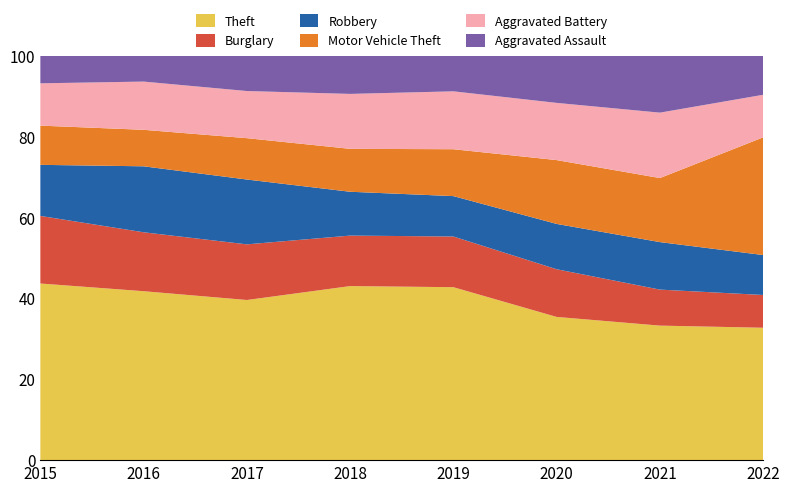

Reading left to right, extract all data points from this chart.

Theft: 2015=1027	2016=1009	2017=941	2018=941	2019=959	2020=736	2021=691	2022=812
Burglary: 2015=393	2016=352	2017=327	2018=273	2019=281	2020=245	2021=185	2022=201
Robbery: 2015=297	2016=394	2017=381	2018=237	2019=224	2020=233	2021=244	2022=245
Motor Vehicle Theft: 2015=228	2016=218	2017=243	2018=232	2019=260	2020=328	2021=329	2022=722
Aggravated Battery: 2015=246	2016=288	2017=277	2018=297	2019=321	2020=294	2021=336	2022=261
Aggravated Assault: 2015=160	2016=154	2017=207	2018=206	2019=197	2020=242	2021=292	2022=239